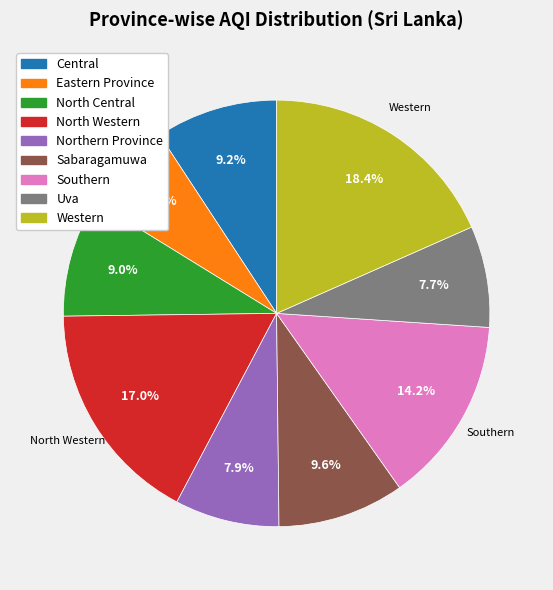

To the nearest percent, what is the combined percentage of Uva and Central?

17%